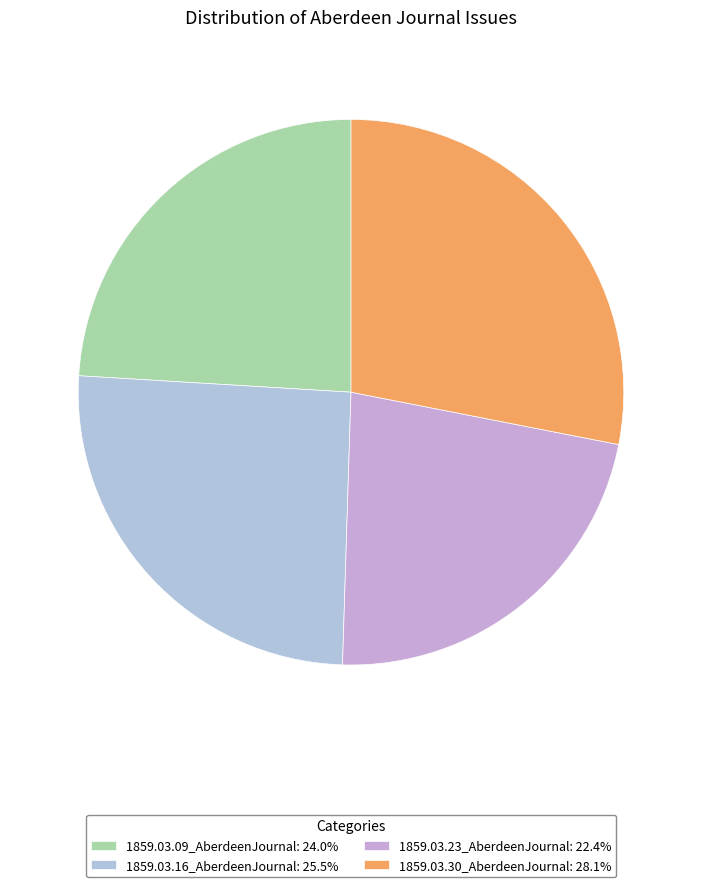

The 1859.03.16_AberdeenJournal slice represents 25% of the pie. True or false?

True